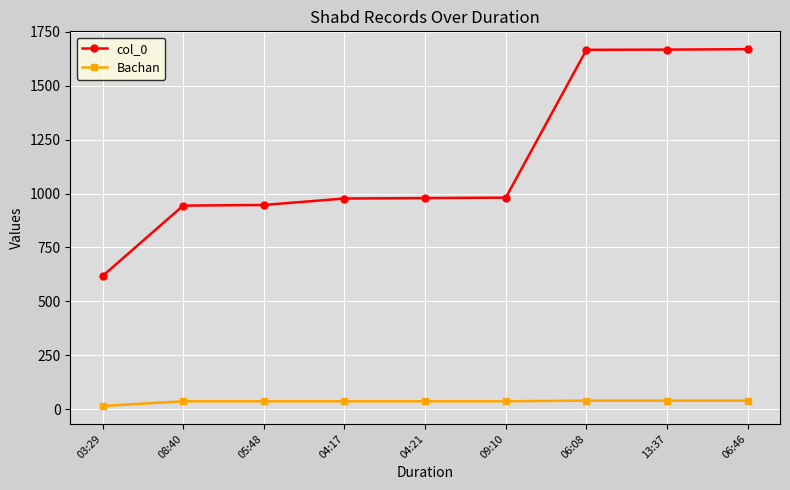

At how many categories does at least one series exceed 407?

9